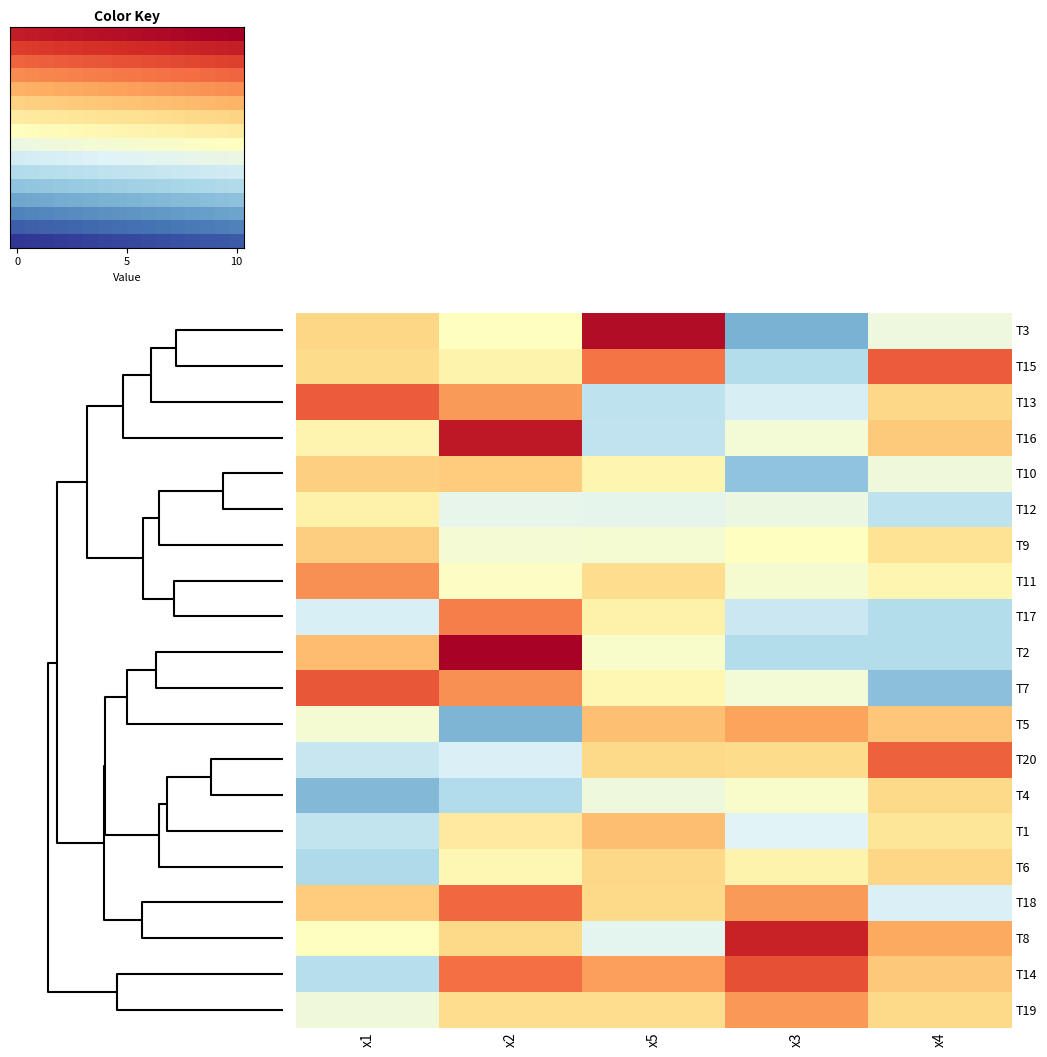

What is the average value of the T3 series?

5.5